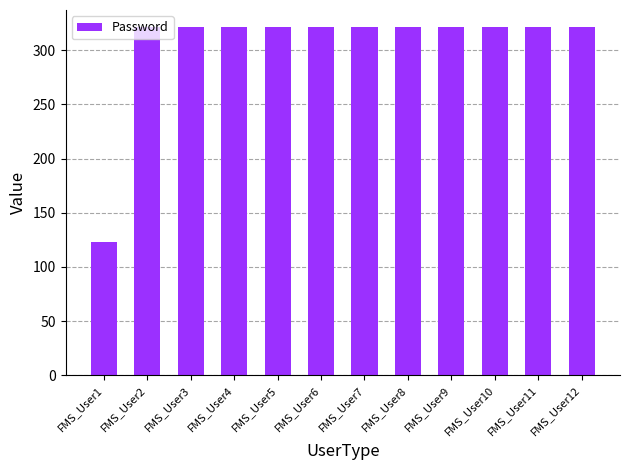

Does the chart contain any negative values?

No